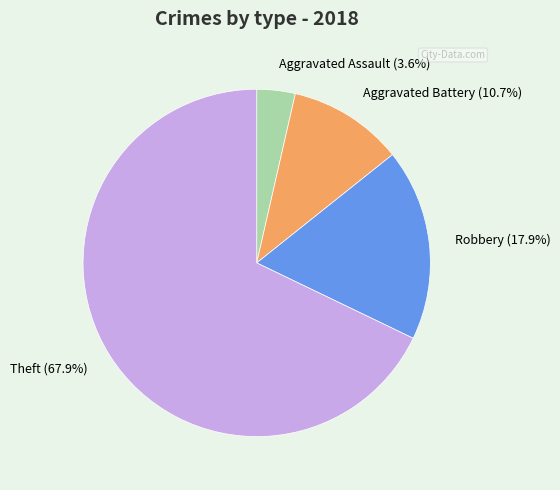

Which slice represents more than half of the pie?

Theft